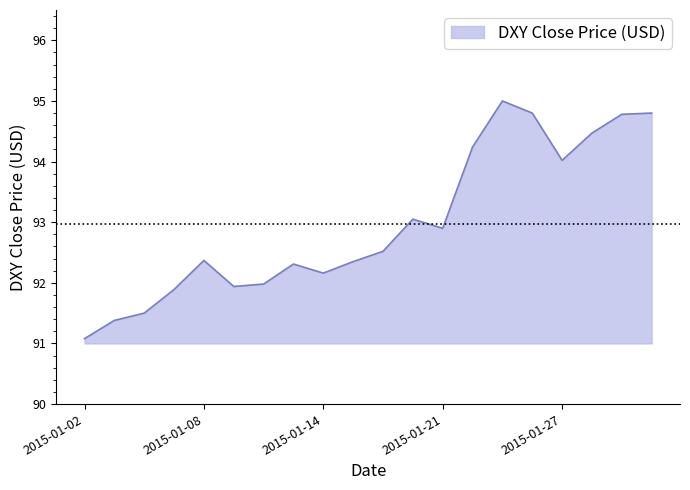

What is the greatest value displayed?

95.0